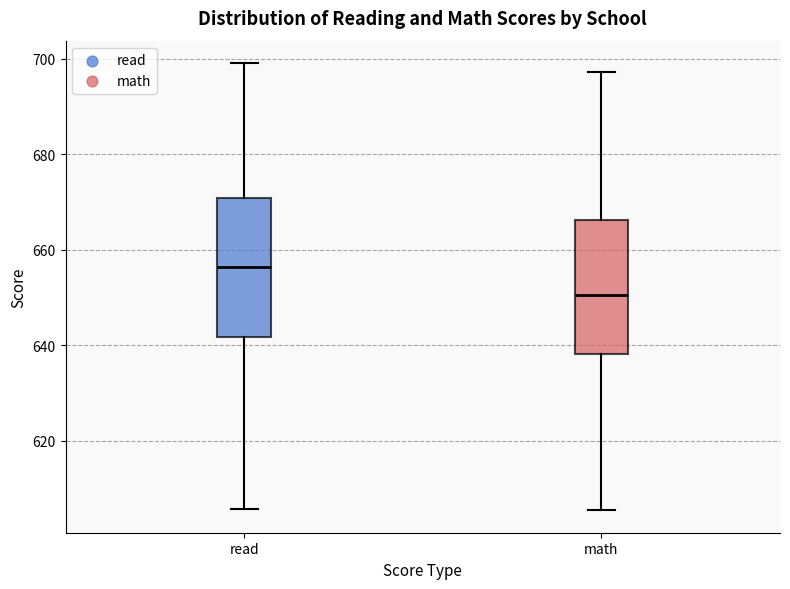

Reading left to right, read every box against the y-axis: the position of its median line, the range the box covers, and the ends of its whiskers. The values are not printed on the chart, so give them approximately, as read against the axis.

read: median 656, box 642 to 670, whiskers 606 to 700
math: median 650, box 638 to 666, whiskers 606 to 698